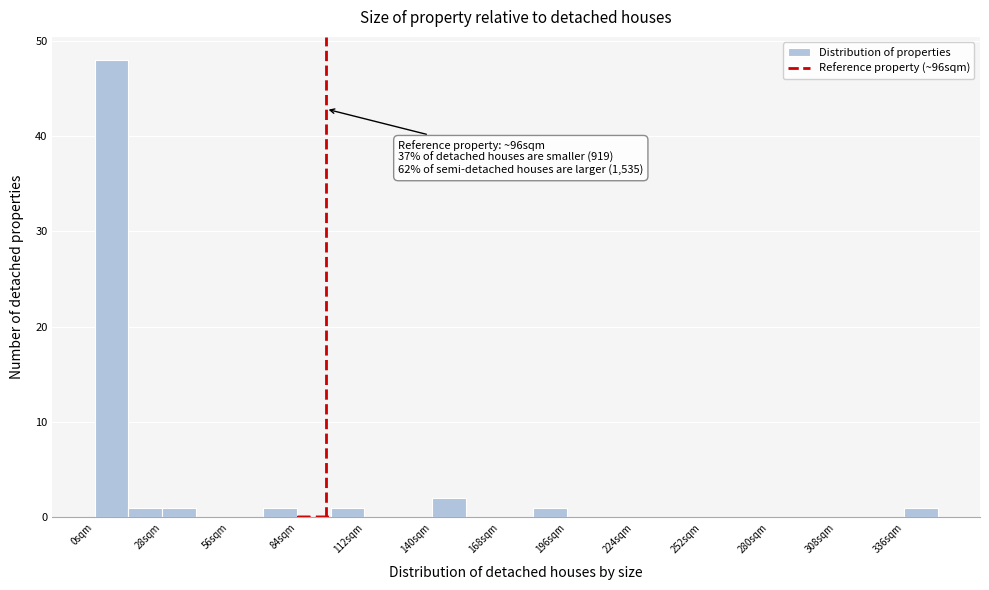

Around what value on the x-axis is the tallest bar? Give the approximate position of its centre, as read against the axis.

5